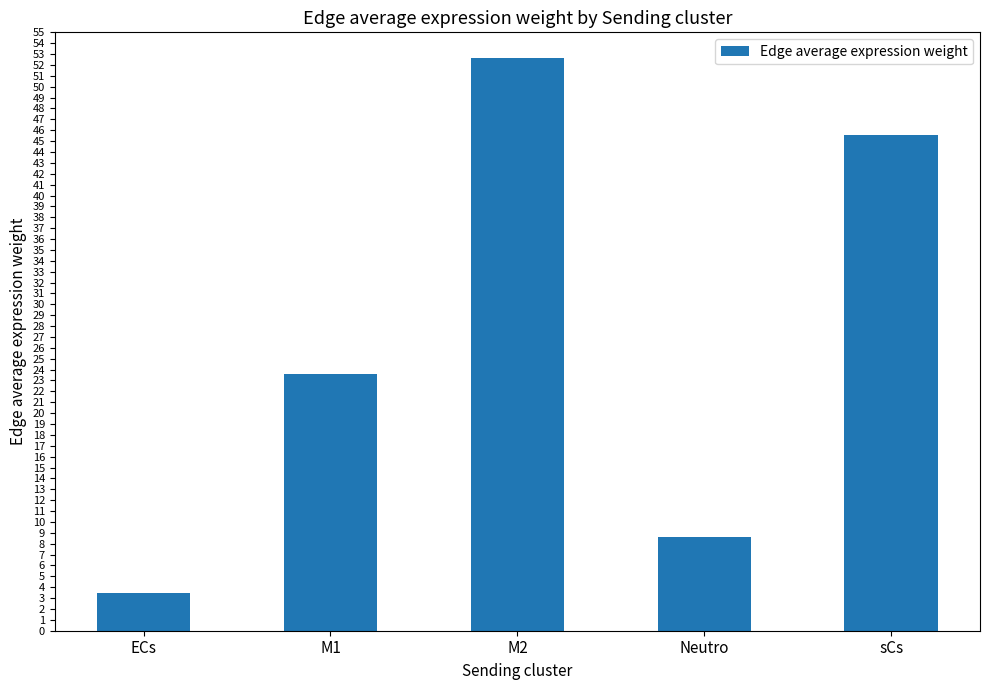

What is the change in value from Neutro to sCs?

+36.9